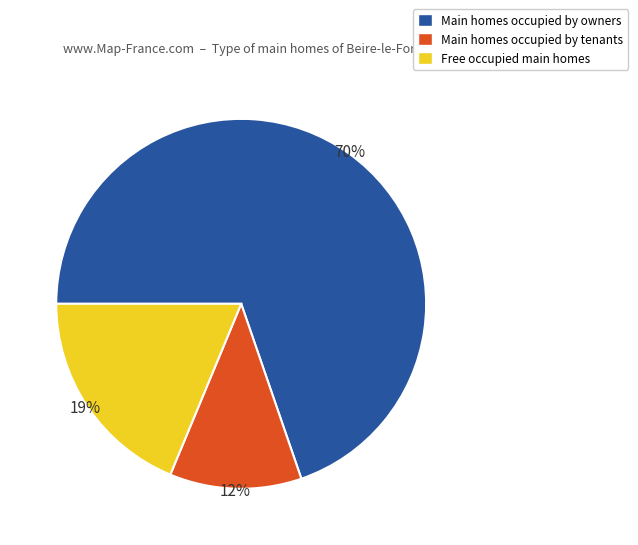

Is there any slice that represents more than half of the pie?

Yes